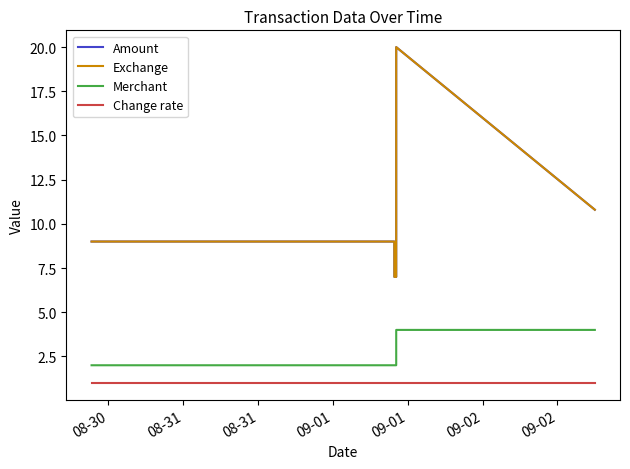

Does the chart have visible grid lines?

No